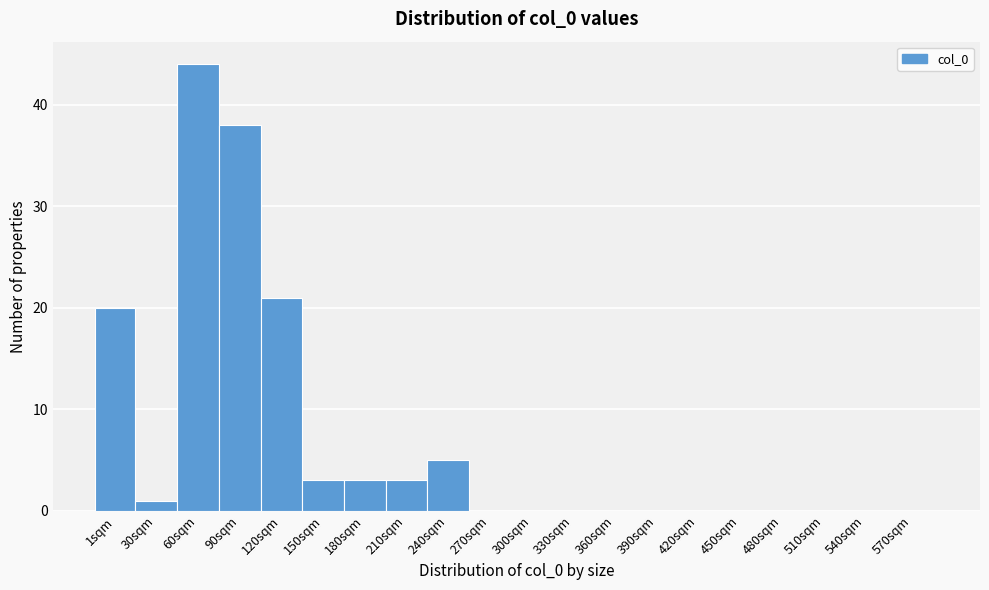

Reading left to right, transcribe all the data shown in this chart.

1sqm=20	30sqm=1	60sqm=44	90sqm=38	120sqm=21	150sqm=3	180sqm=3	210sqm=3	240sqm=5	270sqm=0	300sqm=0	330sqm=0	360sqm=0	390sqm=0	420sqm=0	450sqm=0	480sqm=0	510sqm=0	540sqm=0	570sqm=0